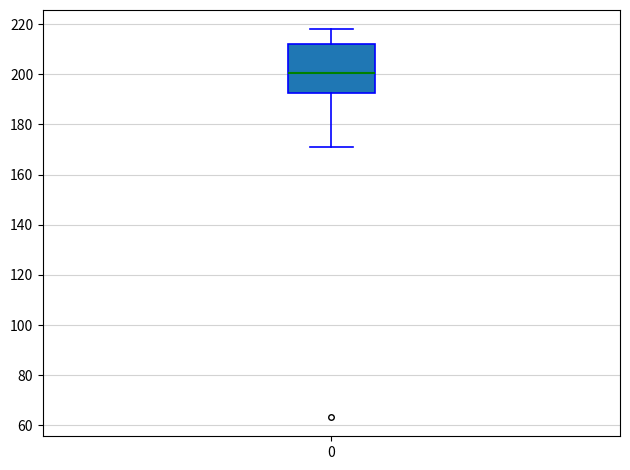

Transcribe this box plot: give where the median line is, the range the box spans, and where the two whiskers end, as read against the y-axis. The values are not printed on the chart, so give them approximately, as read against the axis.

median 200, box 192 to 212, whiskers 170 to 218